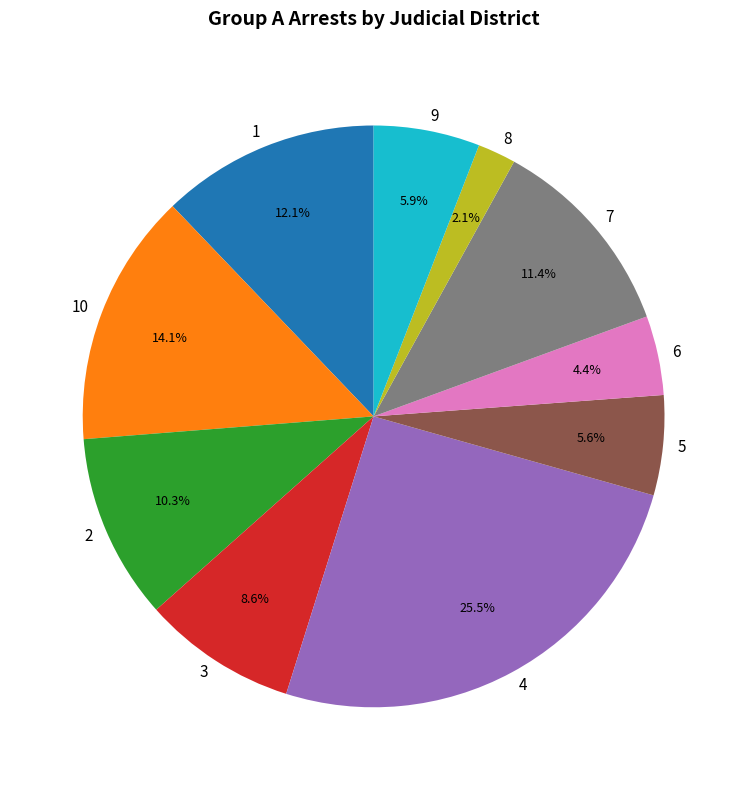

Count the number of slices in the pie.

10